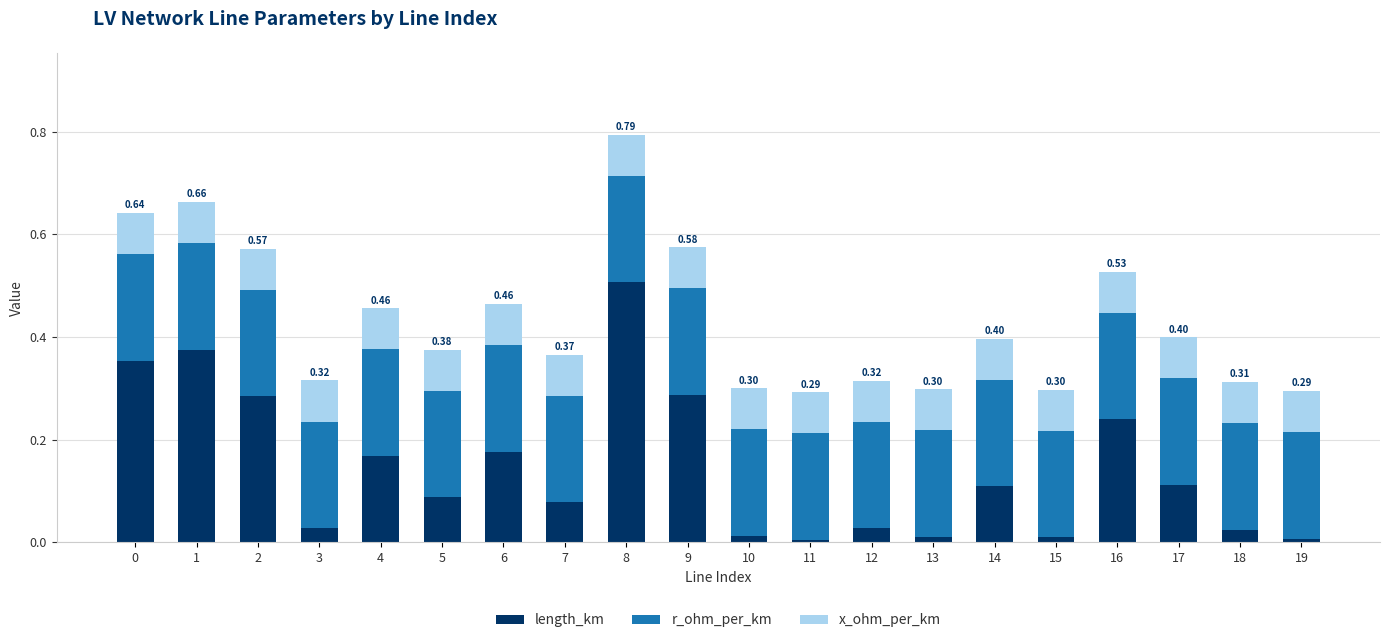

At which category is the sum across all series the highest?

8